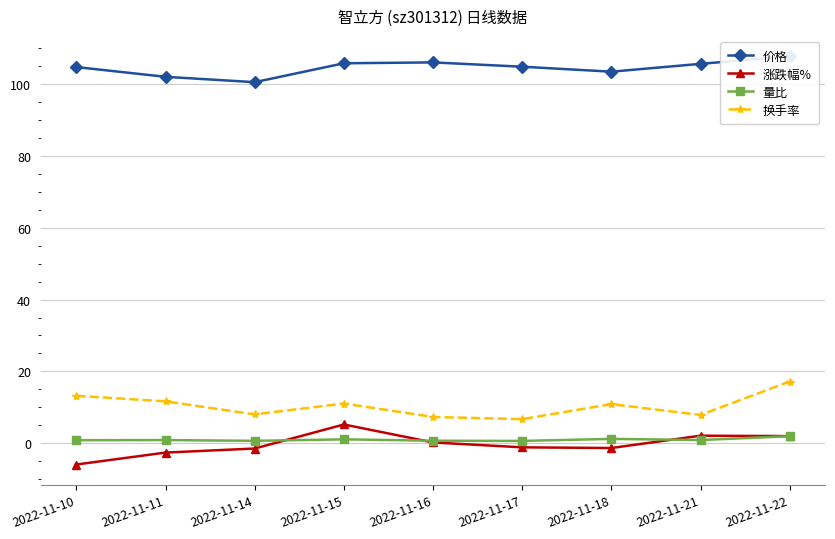

Is the value of 涨跌幅% at 2022-11-21 greater than the value of 换手率 at 2022-11-14?

No